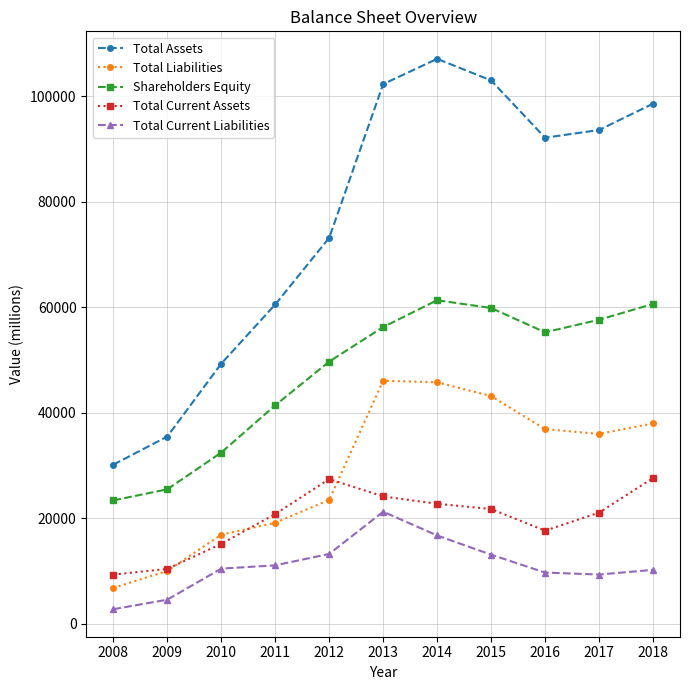

True or false: Total Current Assets has more than 1 interior local peaks.

False